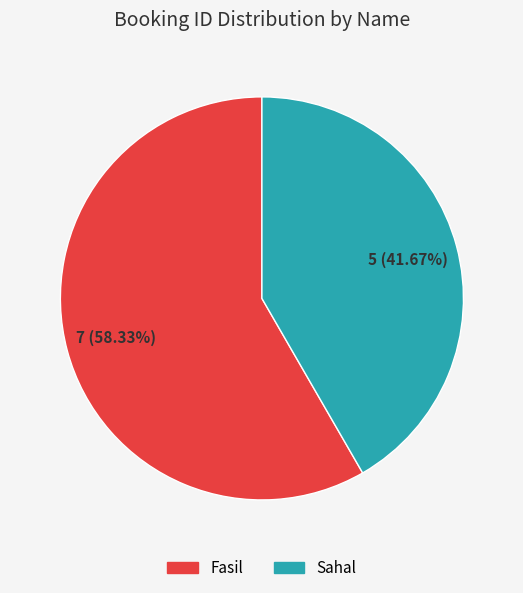

To the nearest percent, what is the difference between the Sahal and Fasil slice percentages?

17%